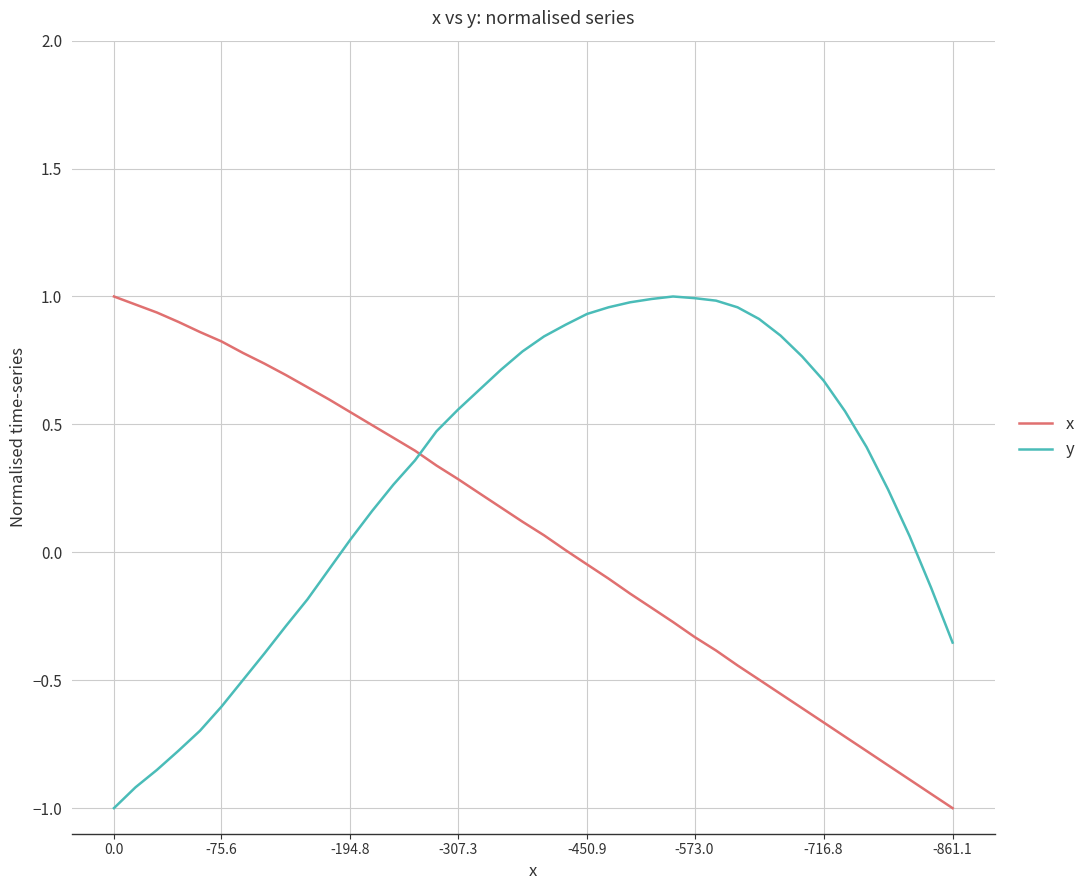

What is the difference between the maximum and minimum values in the y series?

2.0